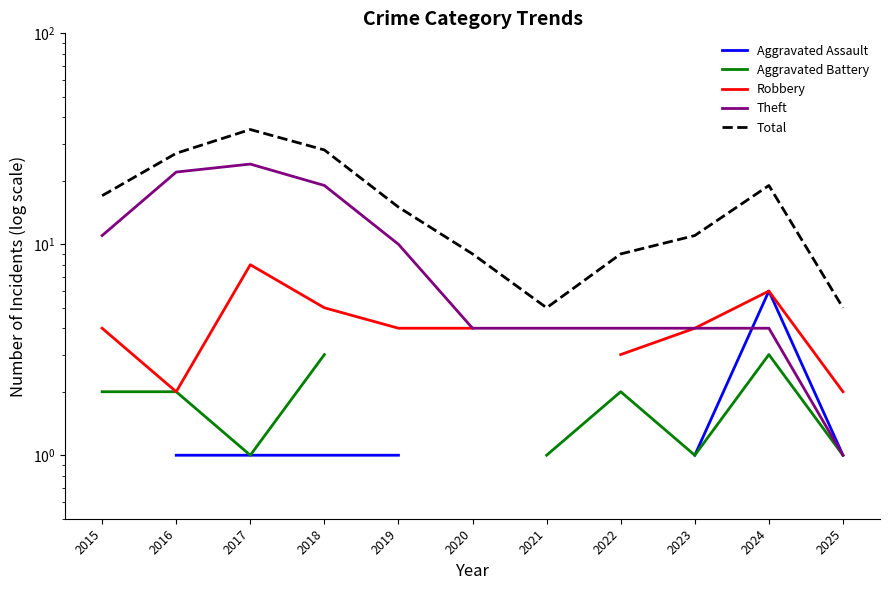

In Total, how many points are lower than both neighbors (excluding endpoints)?

1